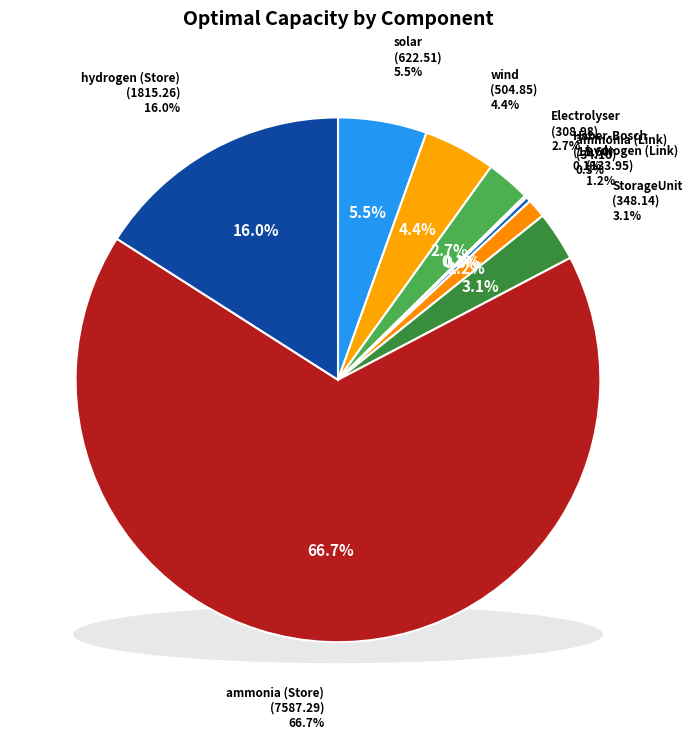

Do ammonia (Link) and wind together represent more than half of the pie?

No